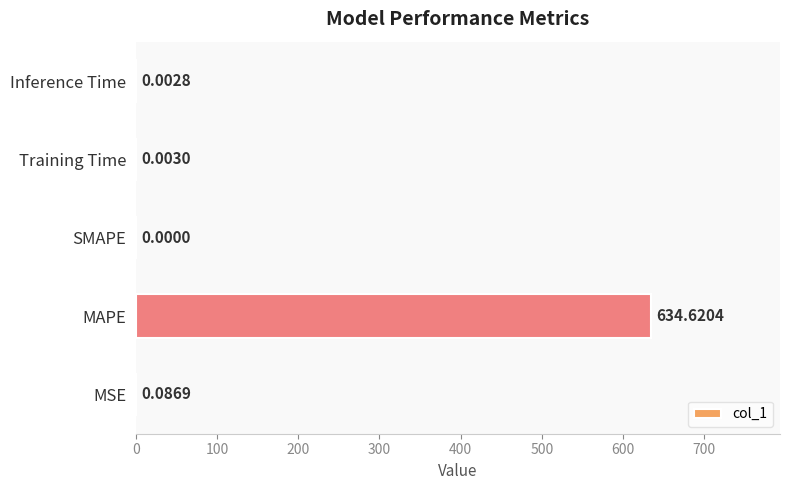

At which category does the chart reach its peak across all series?

MAPE